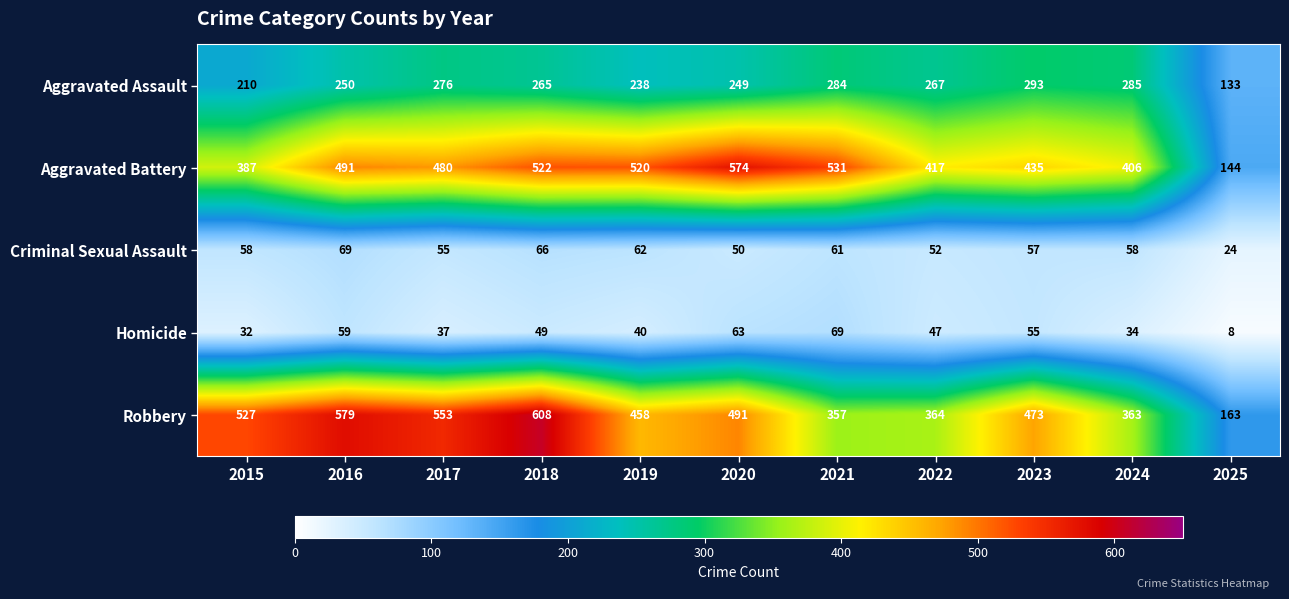

At which label does Aggravated Assault first exceed 265?

2017